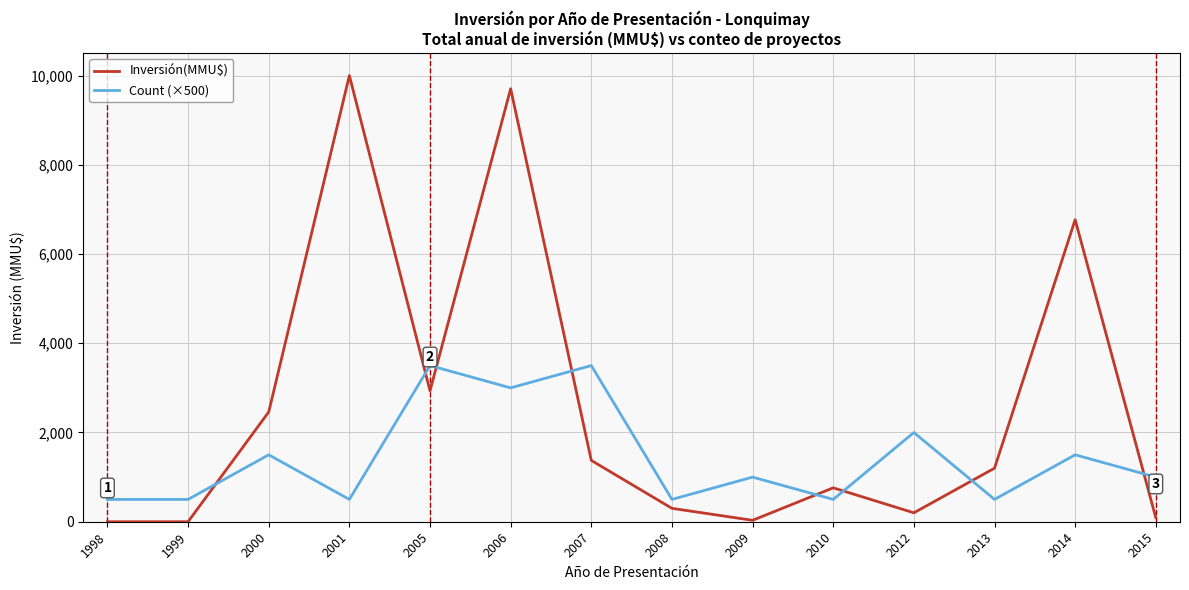

What is the maximum value shown in the chart?

10000